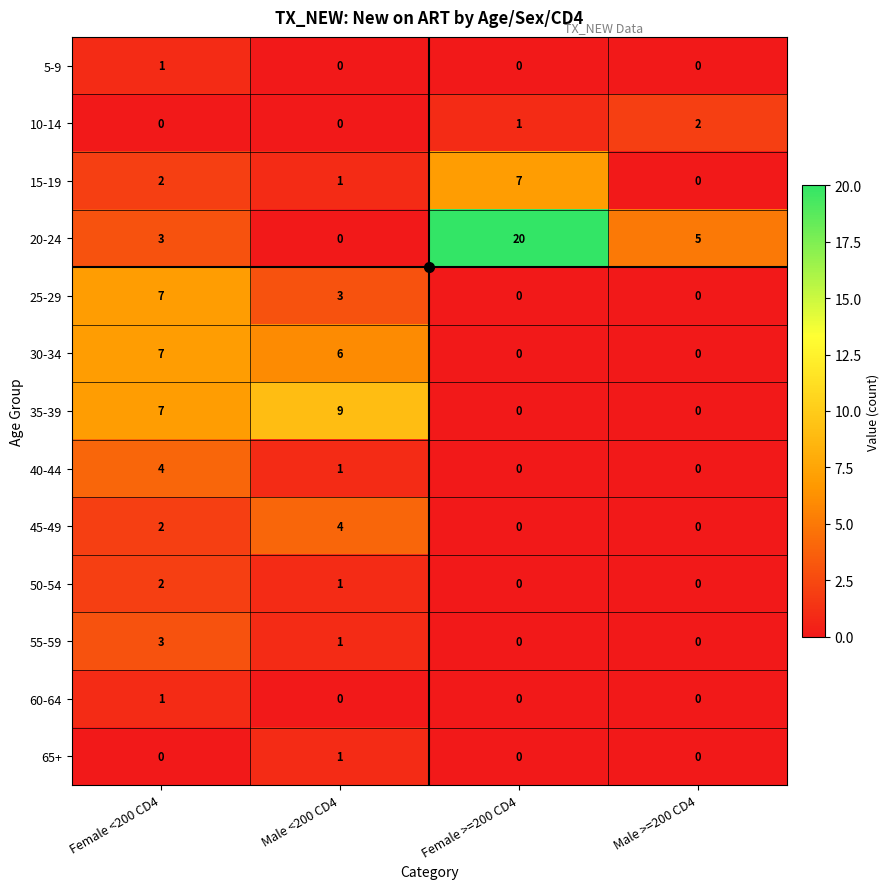

Which series has the largest range (max minus min)?

20-24